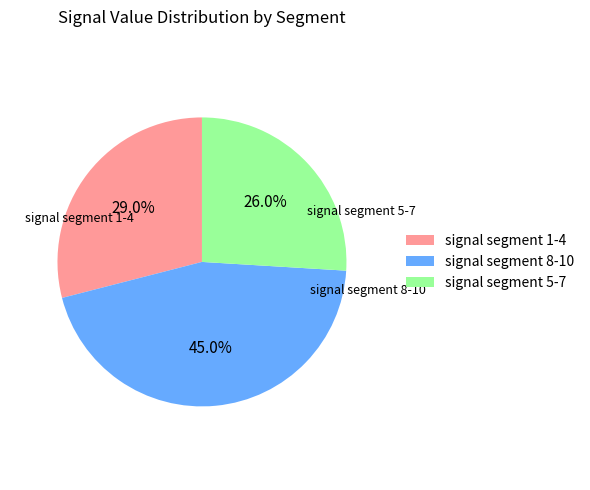

Count the number of slices in the pie.

3